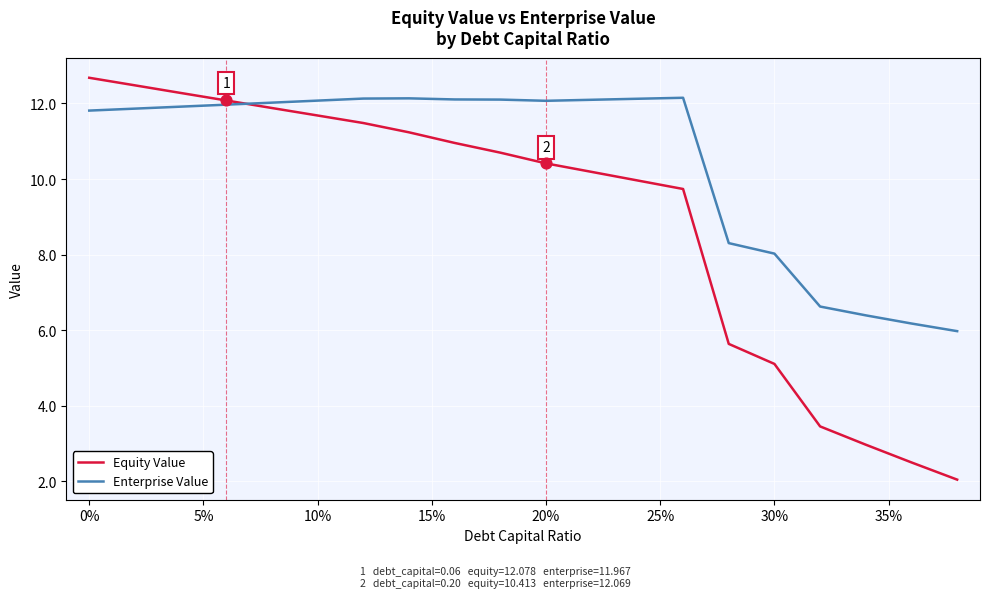

Which series has the largest total across all categories?

Enterprise Value